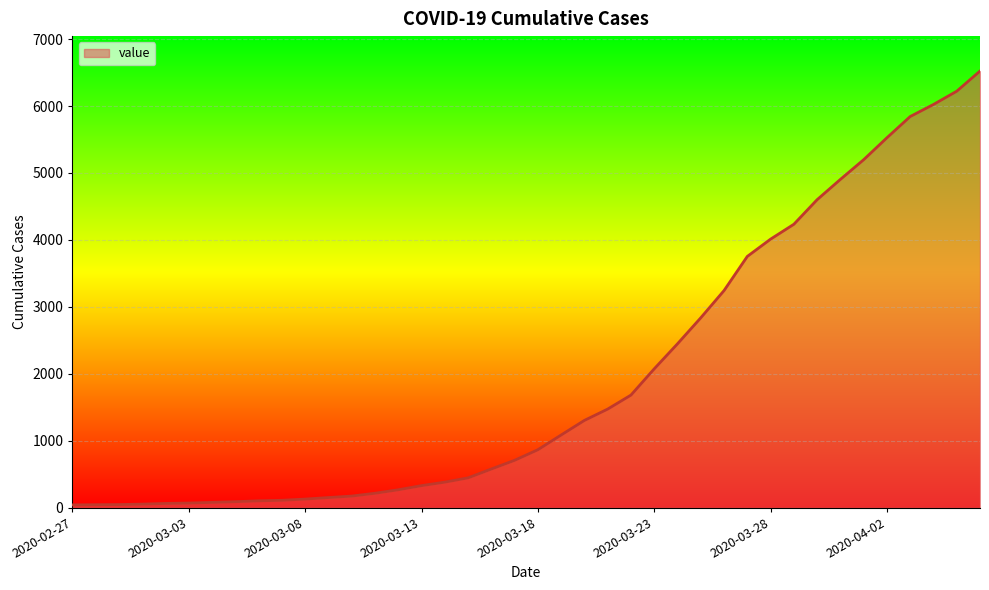

What is the maximum value shown in the chart?

6522